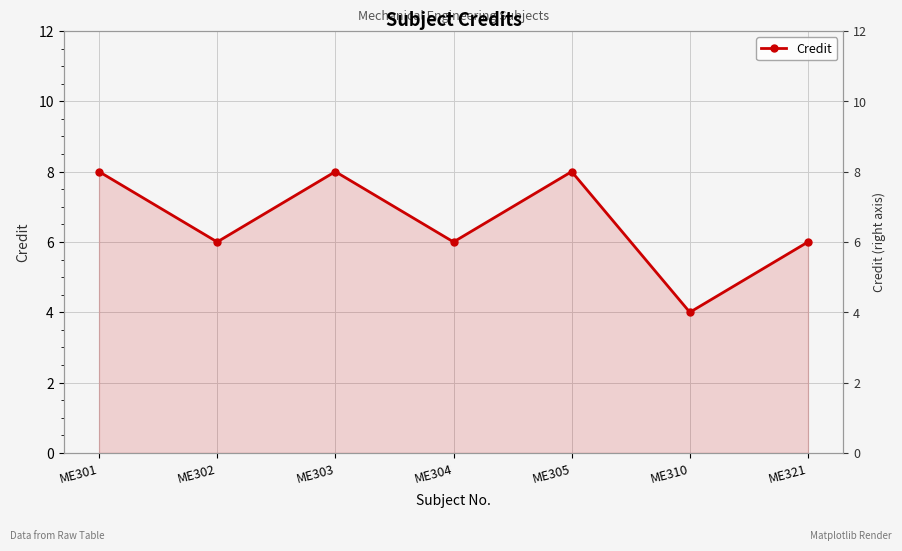

Where is the data nearest to the value 6?

ME302